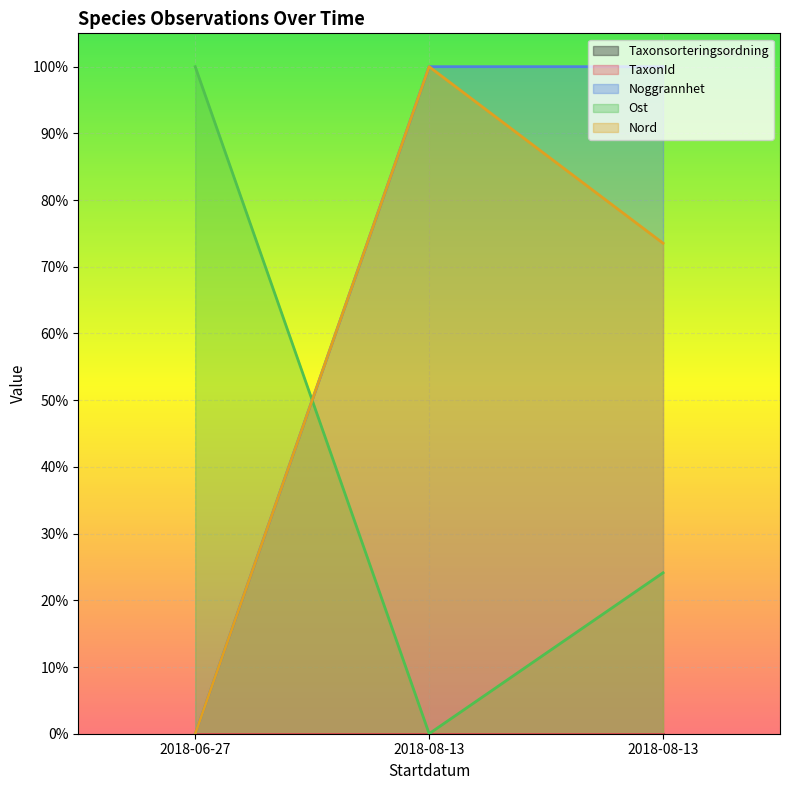

Is the value of Ost at 2018-08-13 greater than the value of Nord at 2018-08-13?

No